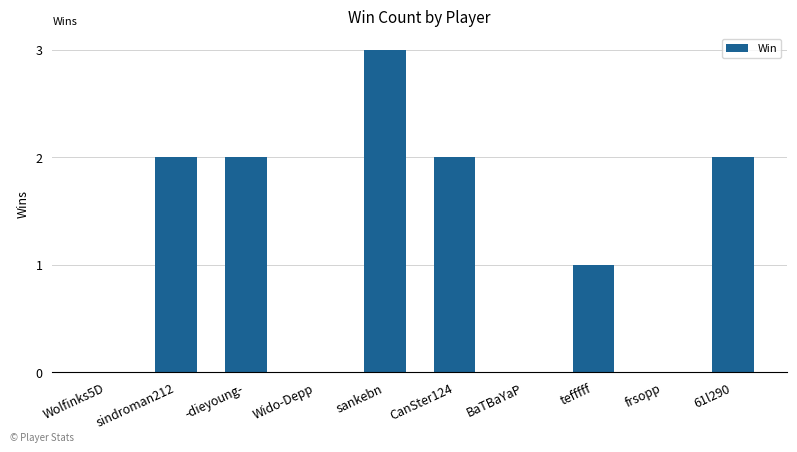

True or false: the data shows 3 at sindroman212.

False